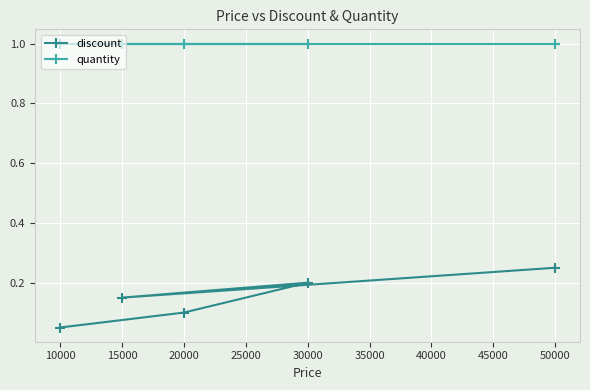

What are all the series names shown in the legend?

discount, quantity